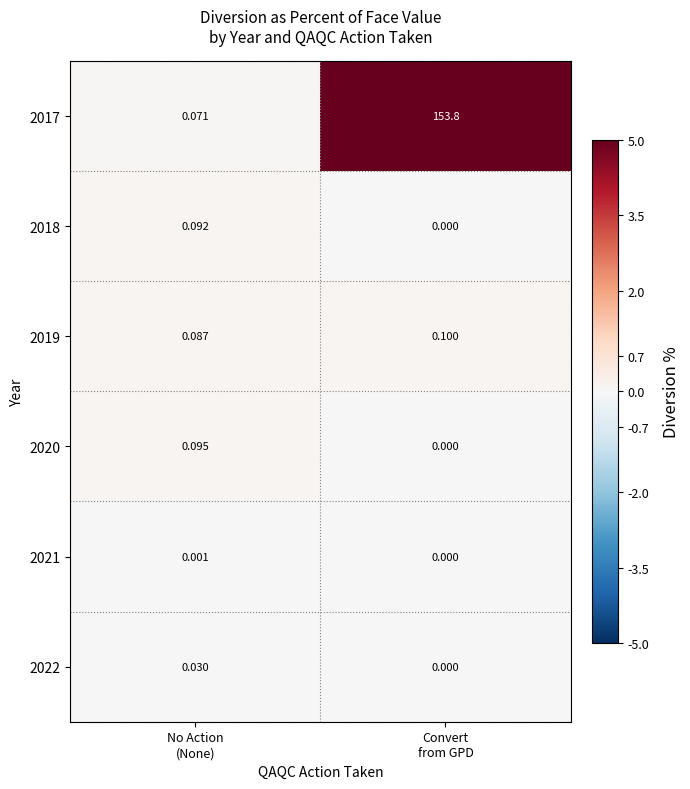

Which category has the lowest value across all series?

Convert
from GPD